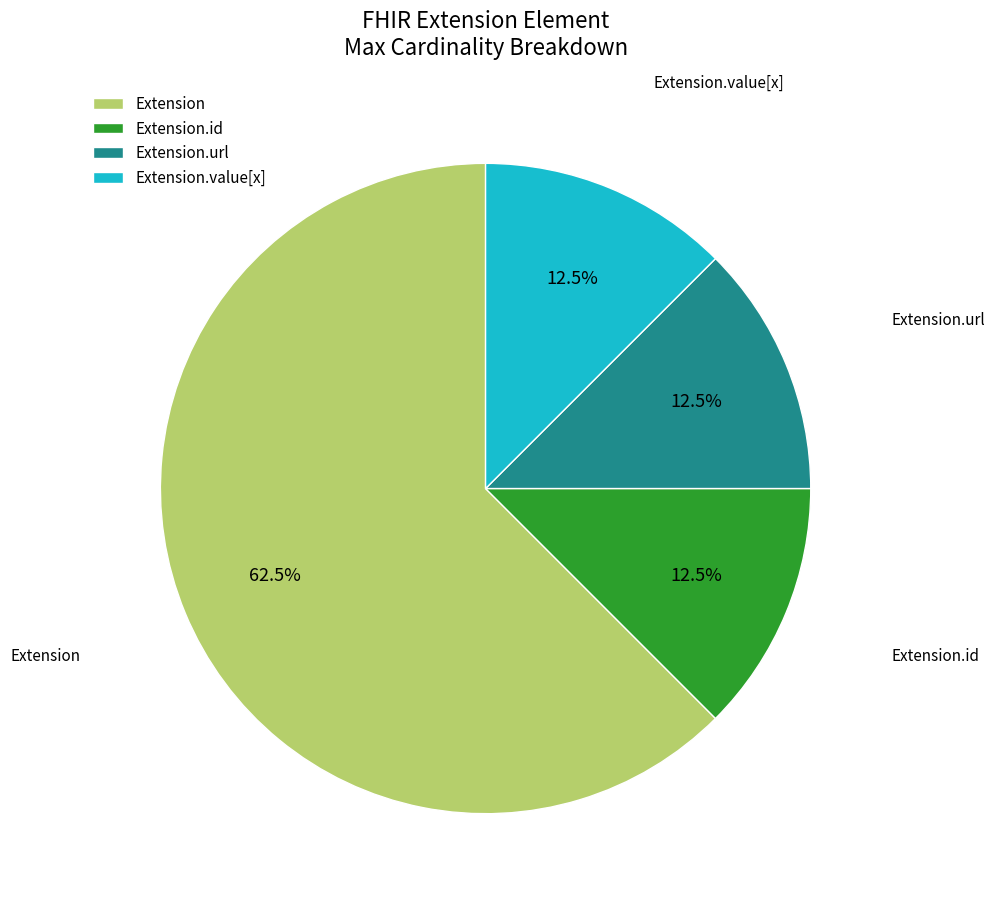

What is the largest slice in the pie chart?

Extension